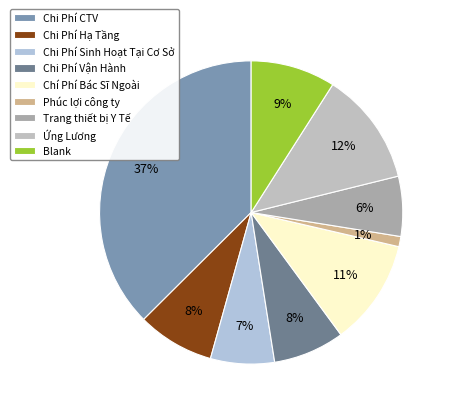

Count the number of slices in the pie.

9